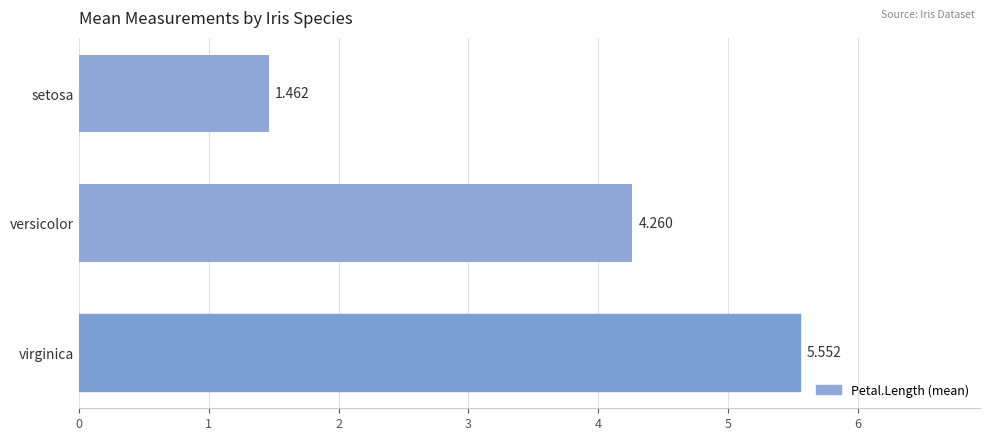

What is the label of the 1st bar from the bottom?

virginica